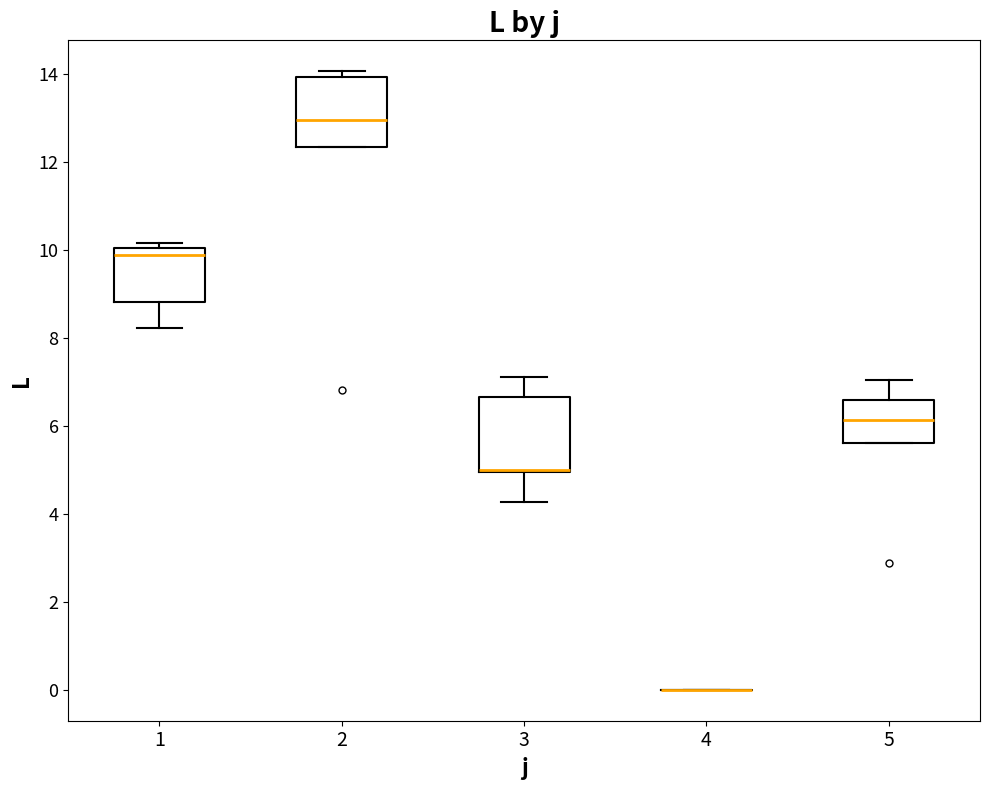

Reading left to right, transcribe this box plot: for each box, give where its median line is, the range the box spans, and where its two whiskers end, as read against the y-axis. The values are not printed on the chart, so give them approximately, as read against the axis.

1: median 9.8, box 8.8 to 10.0, whiskers 8.2 to 10.2
2: median 13.0, box 12.4 to 14.0, whiskers 12.4 to 14.0 (just above the box's upper edge)
3: median 5.0 (drawn on the box's lower edge), box 5.0 to 6.6, whiskers 4.2 to 7.2
4: box collapsed to a line at 0.0, whiskers 0.0 to 0.0
5: median 6.2, box 5.6 to 6.6, whiskers 5.6 to 7.0